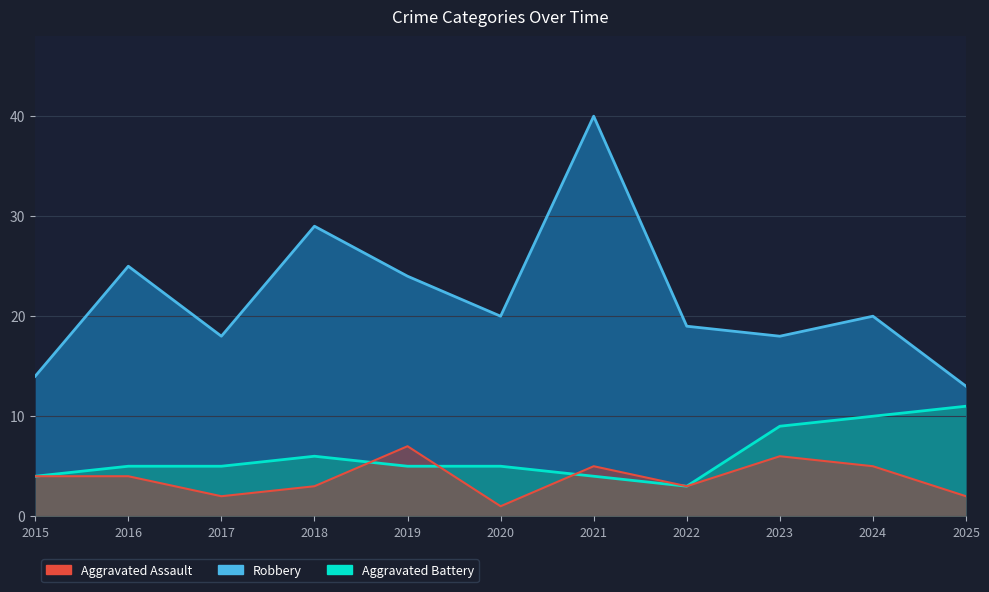

Does the chart display data point markers on the line(s)?

No